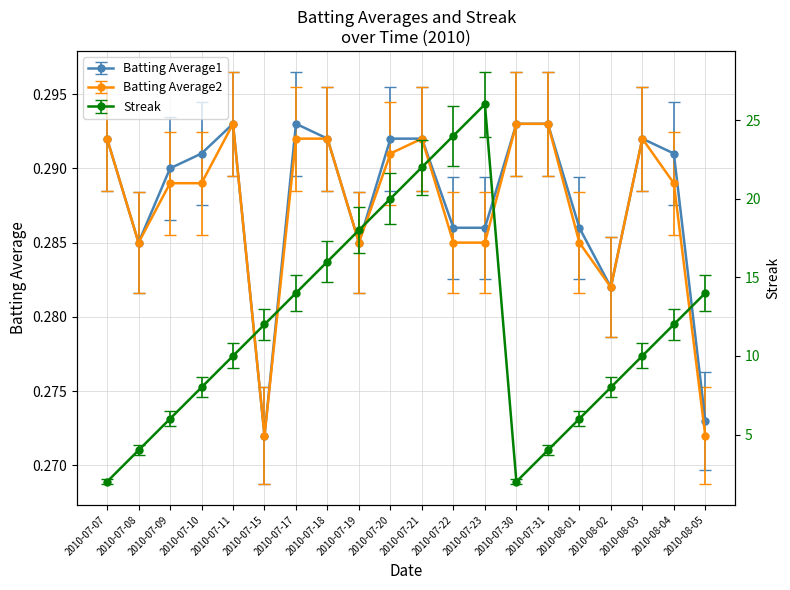

What are all the series names shown in the legend?

Batting Average1, Batting Average2, Streak